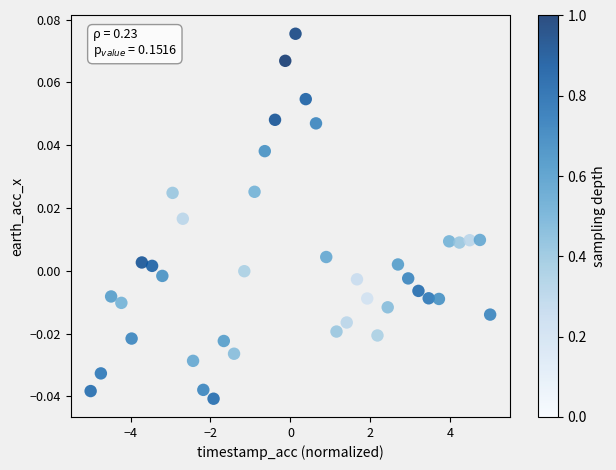

What is the range of X values (max minus min)?

10.0